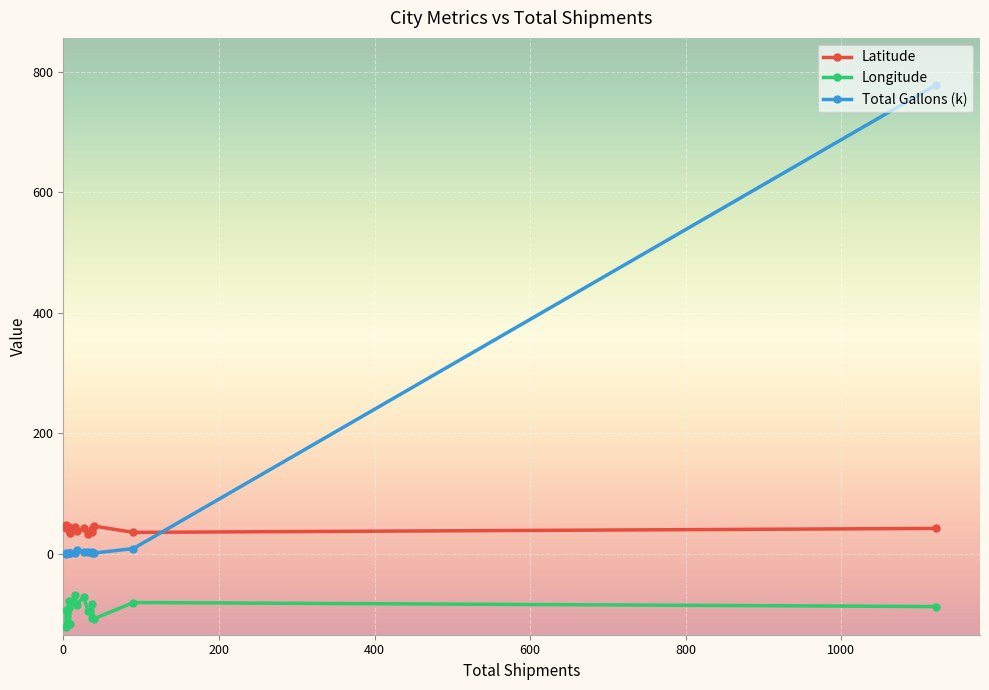

What is the highest value of the Longitude series?

-68.8